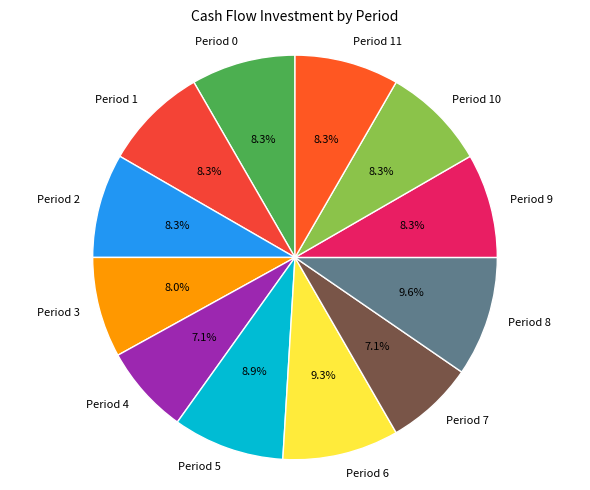

To the nearest percent, what portion does Period 4 represent?

7%